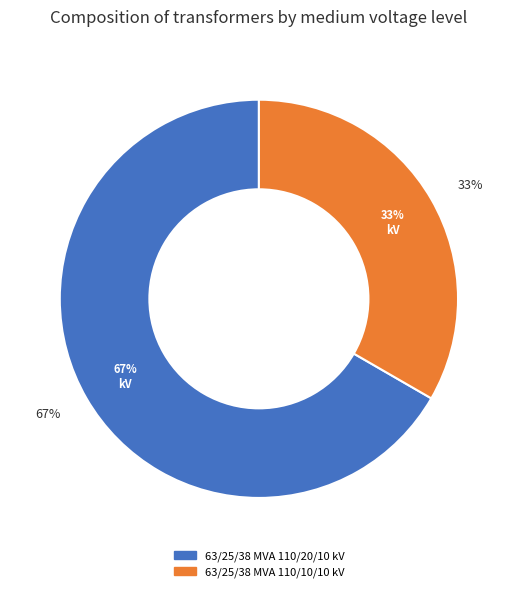

Does 63/25/38 MVA 110/10/10 kV represent more than half of the total?

No